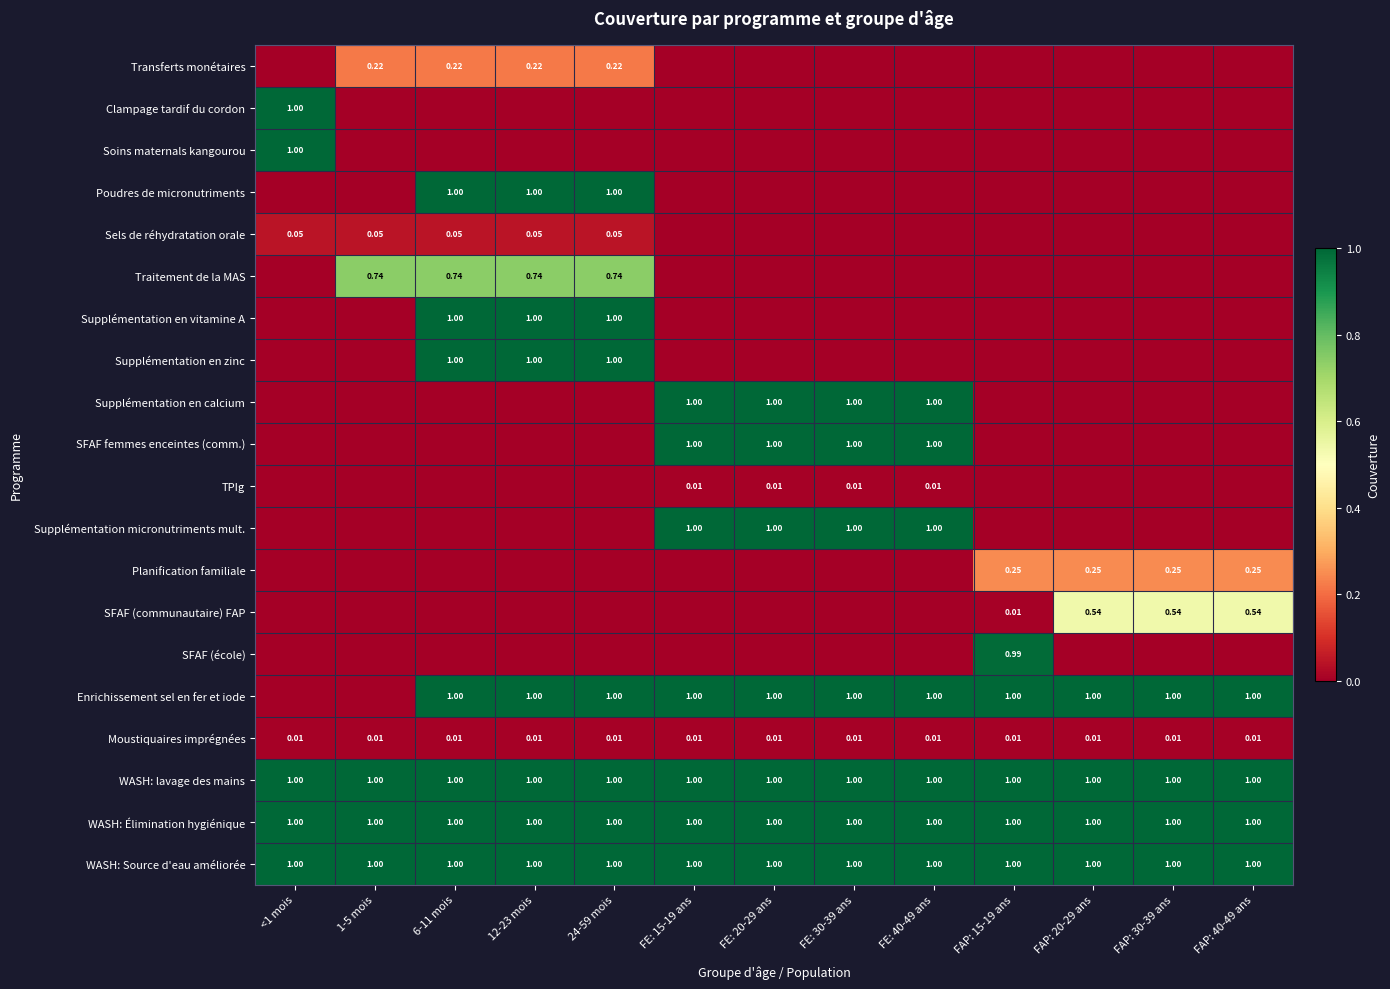

How many values in the Supplémentation micronutriments mult. series exceed 0?

4